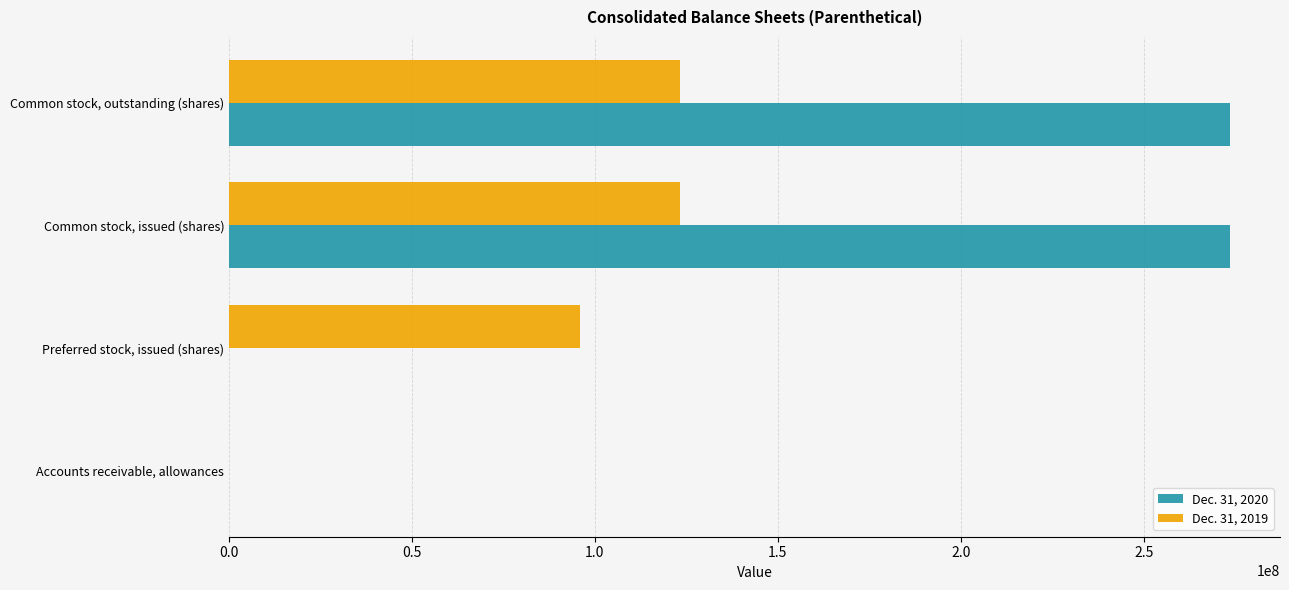

True or false: Dec. 31, 2019 has a value of 163582274 at Common stock, outstanding (shares).

False